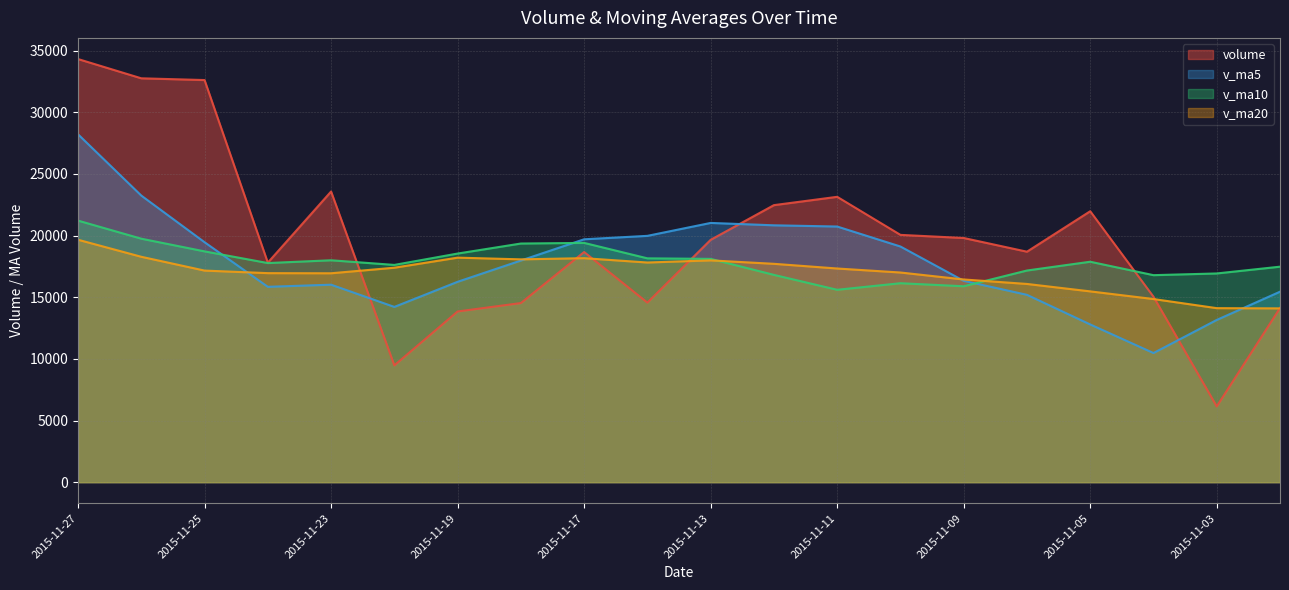

Which has a higher value, 2015-11-24 or 2015-11-10?

2015-11-10